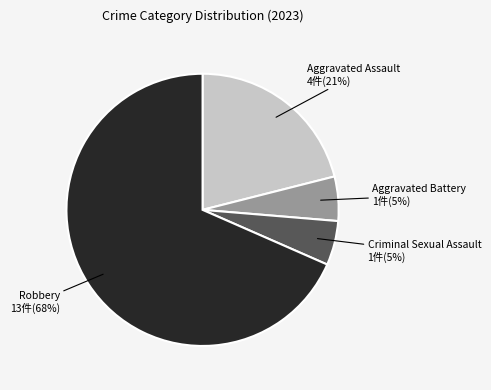

Is it true that Criminal Sexual Assault is 5% of the pie?

True